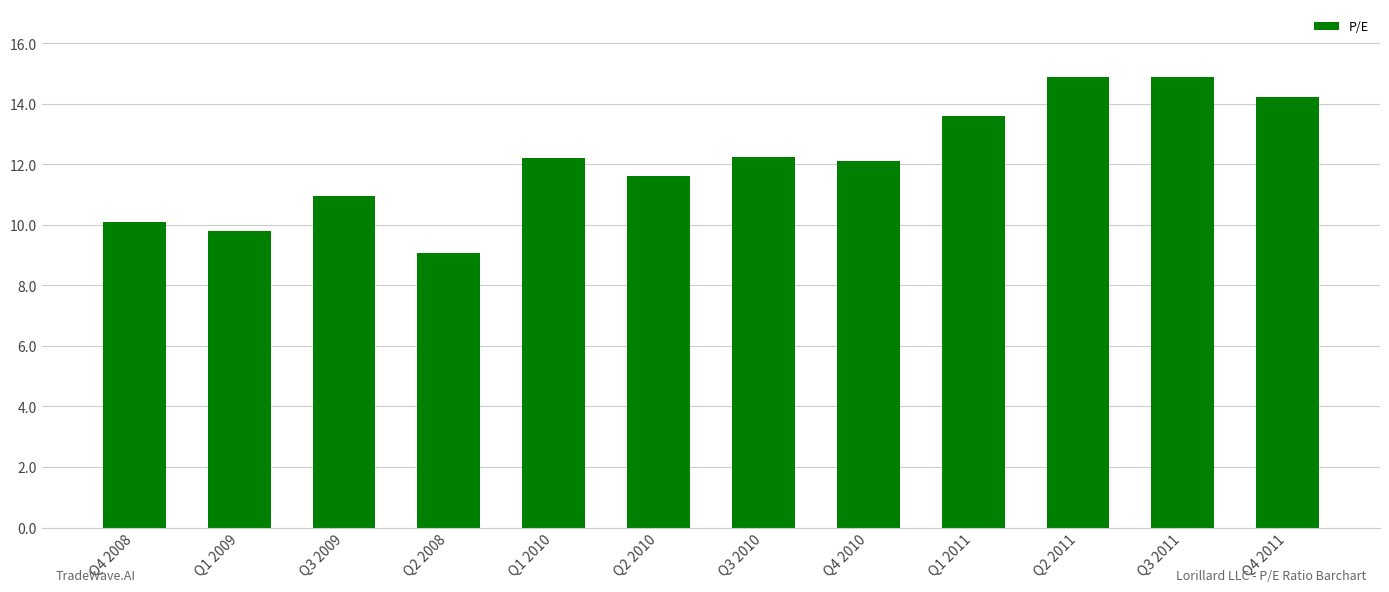

What is the difference between the maximum and second lowest values?

5.1